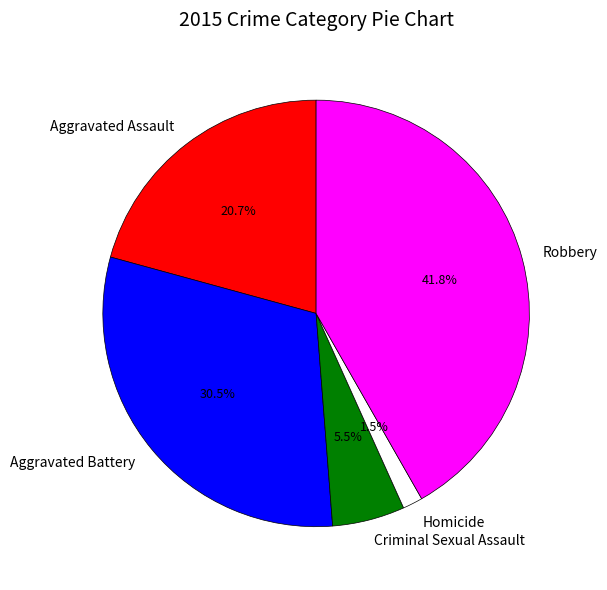

Is there any slice that represents more than half of the pie?

No